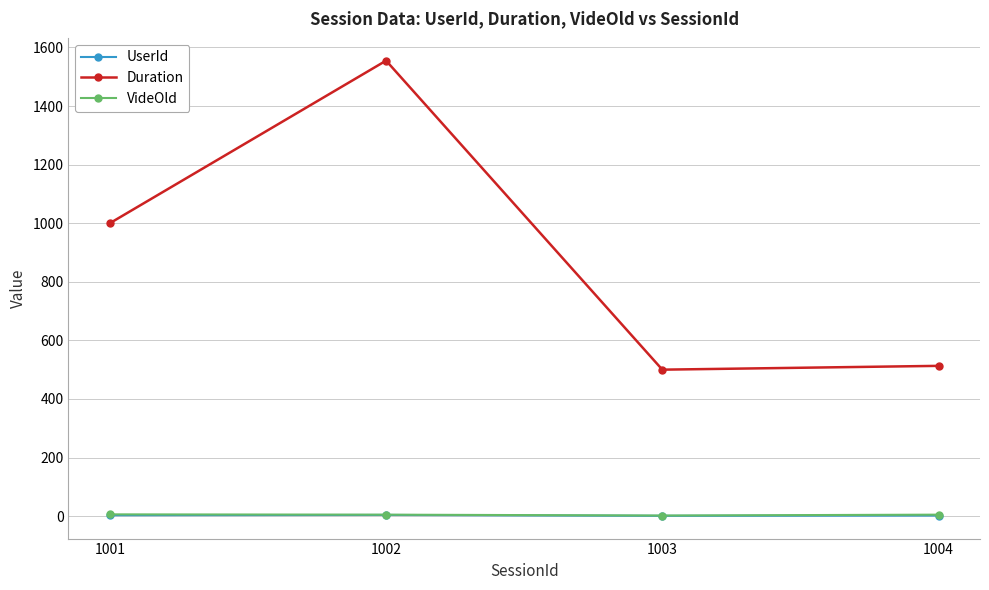

How many series are shown in this chart?

3